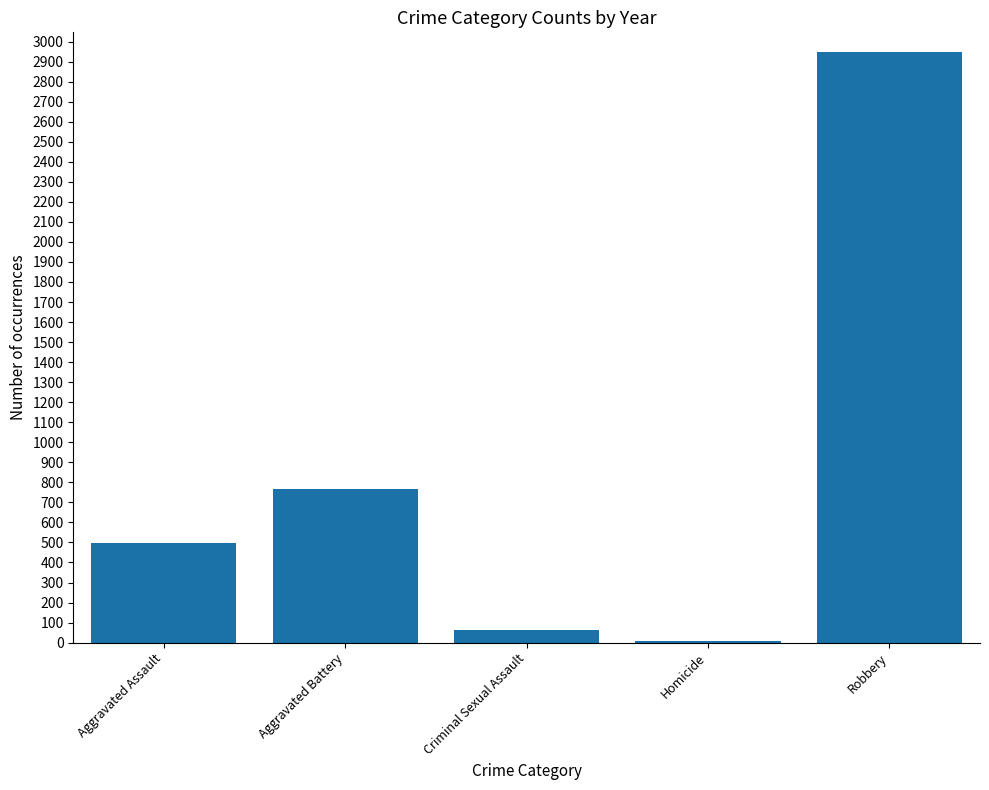

What is the change in value from Criminal Sexual Assault to Robbery?

+2885